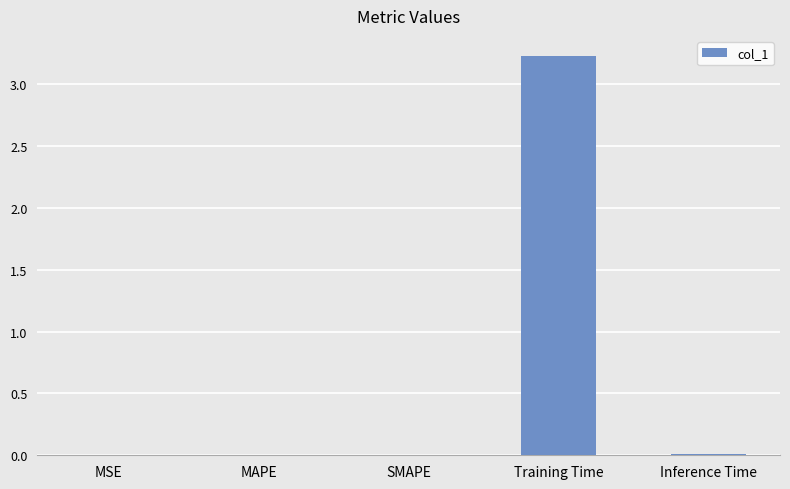

What is the maximum value shown in the chart?

3.2